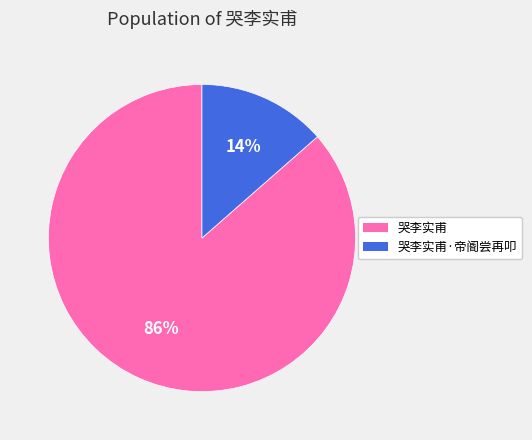

Count the number of slices in the pie.

2